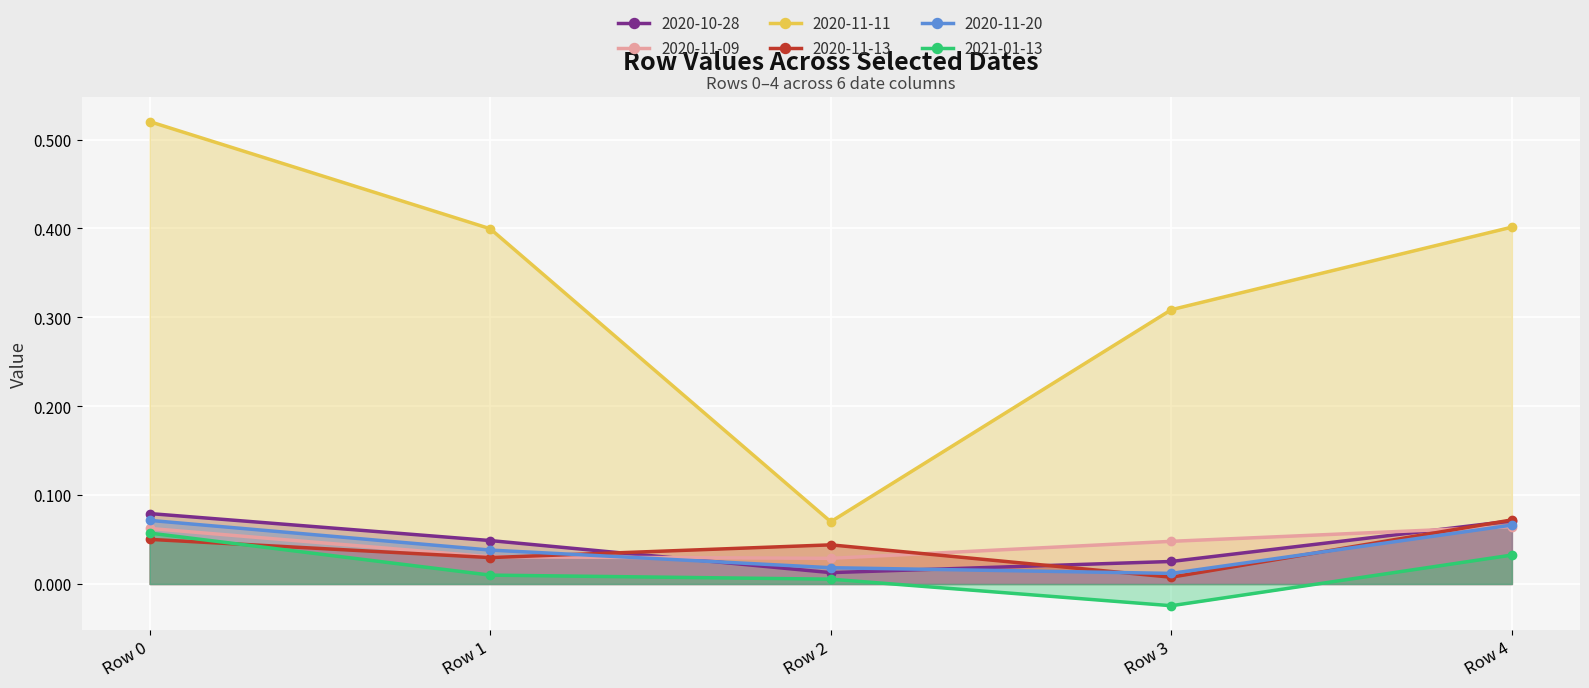

Between Row 0 and Row 3, which is larger?

Row 0